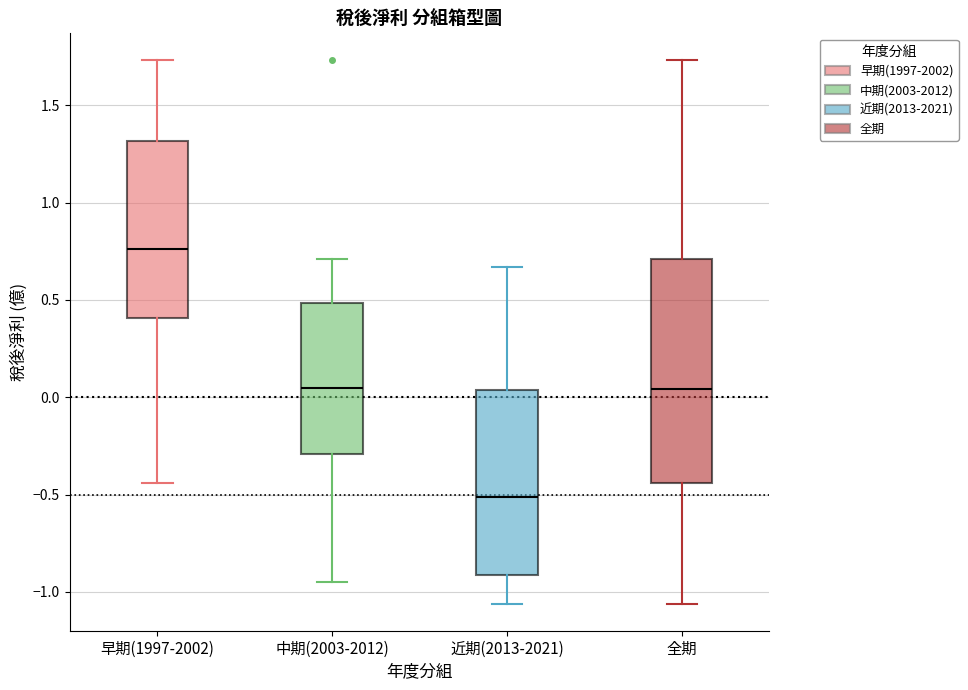

Which box's median line is the highest?

早期(1997-2002)